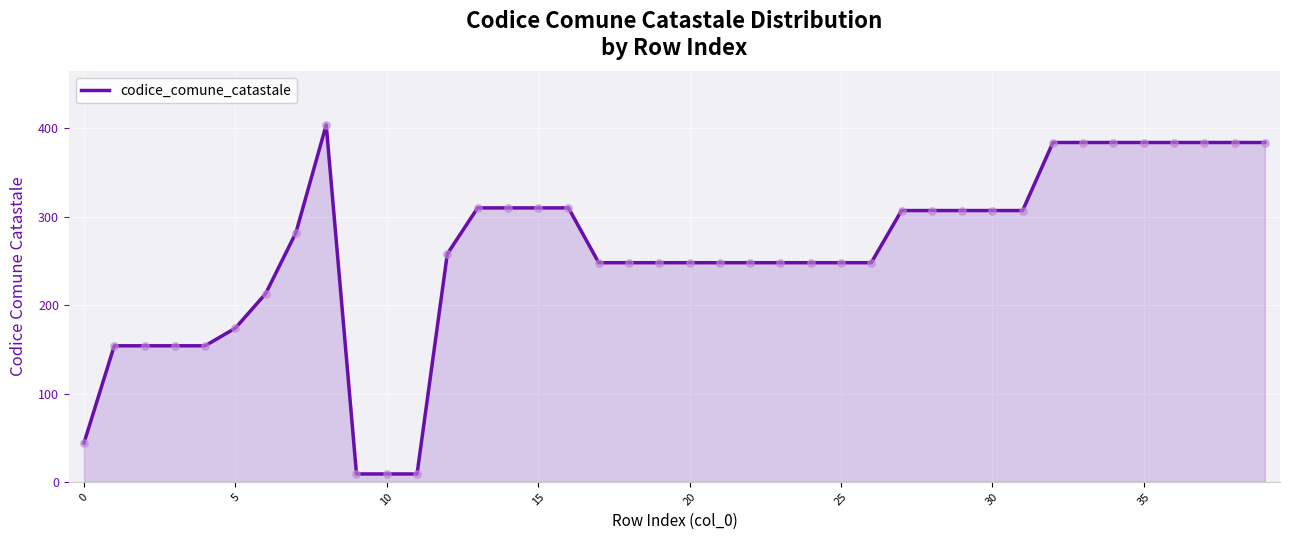

What is the greatest value displayed?

404